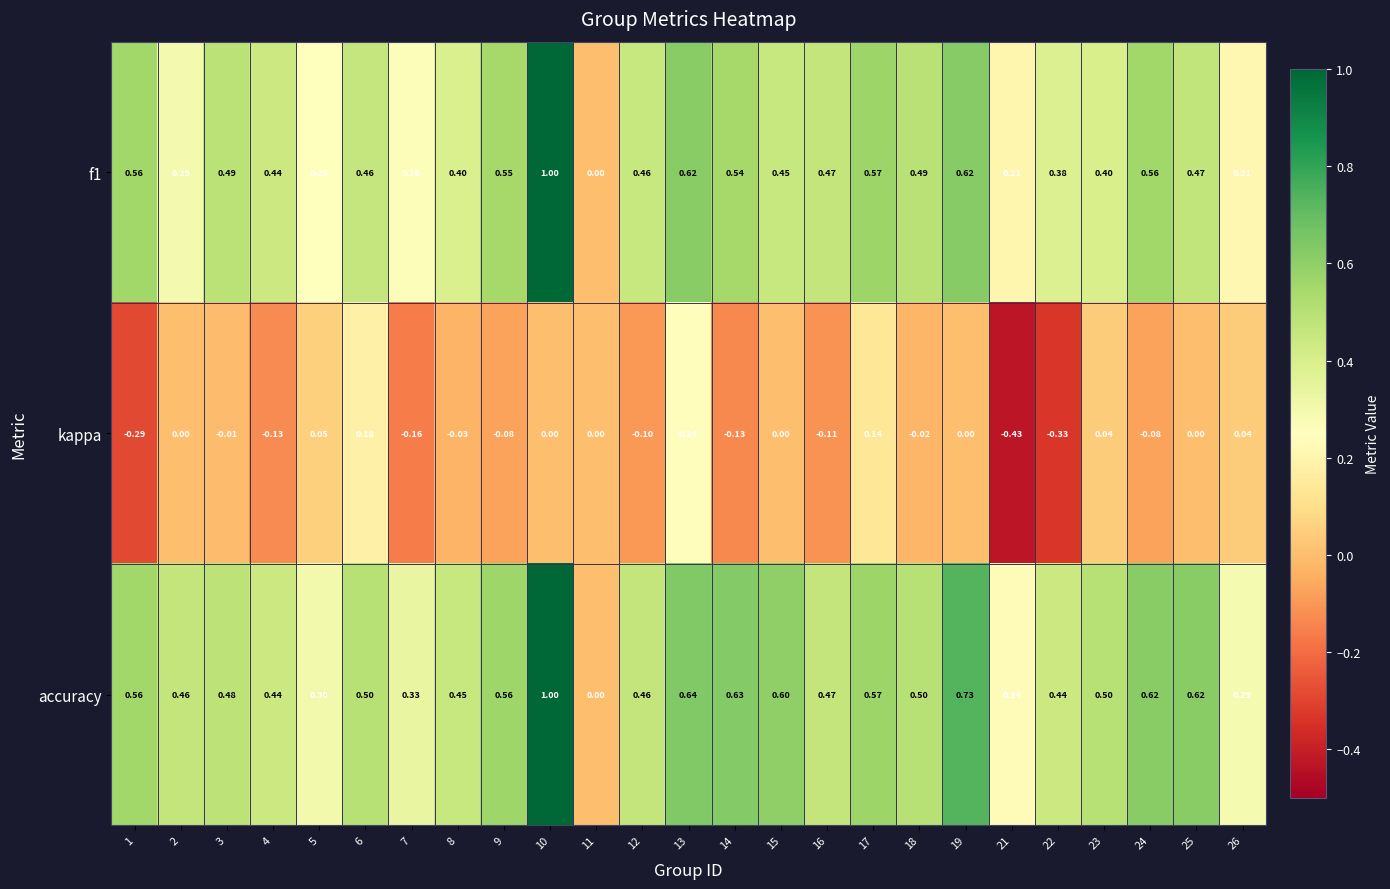

Is the value of f1 at 9 greater than the value of accuracy at 14?

No